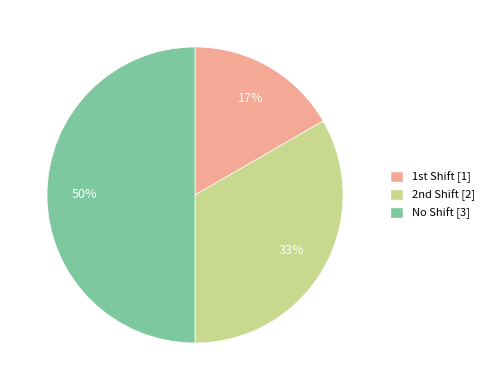

To the nearest percent, what portion does No Shift represent?

50%